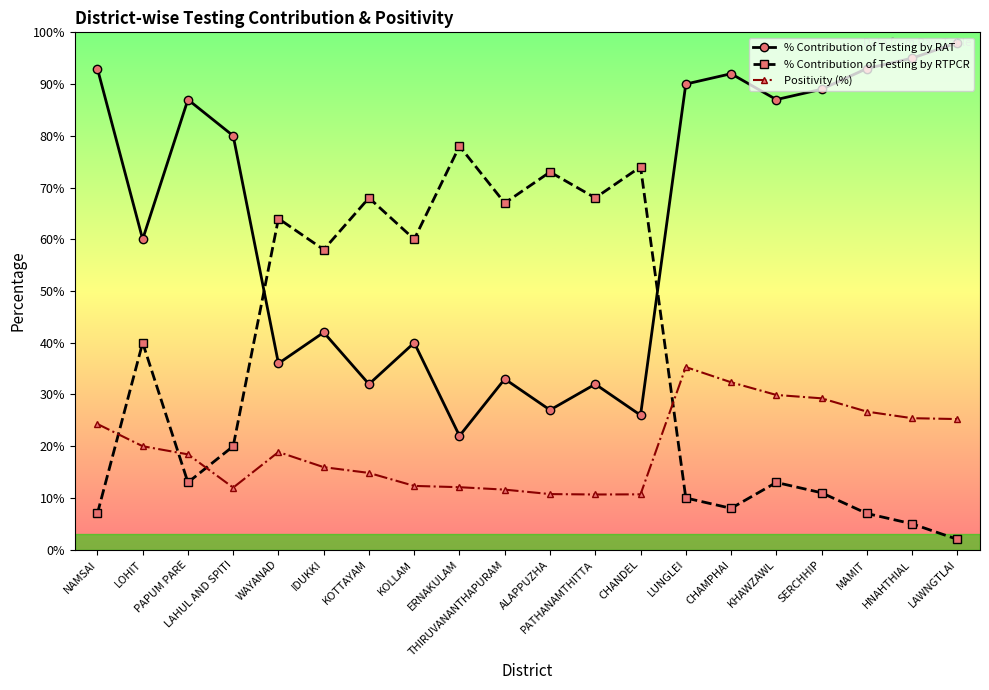

Which series has the largest total across all categories?

% Contribution of Testing by RAT